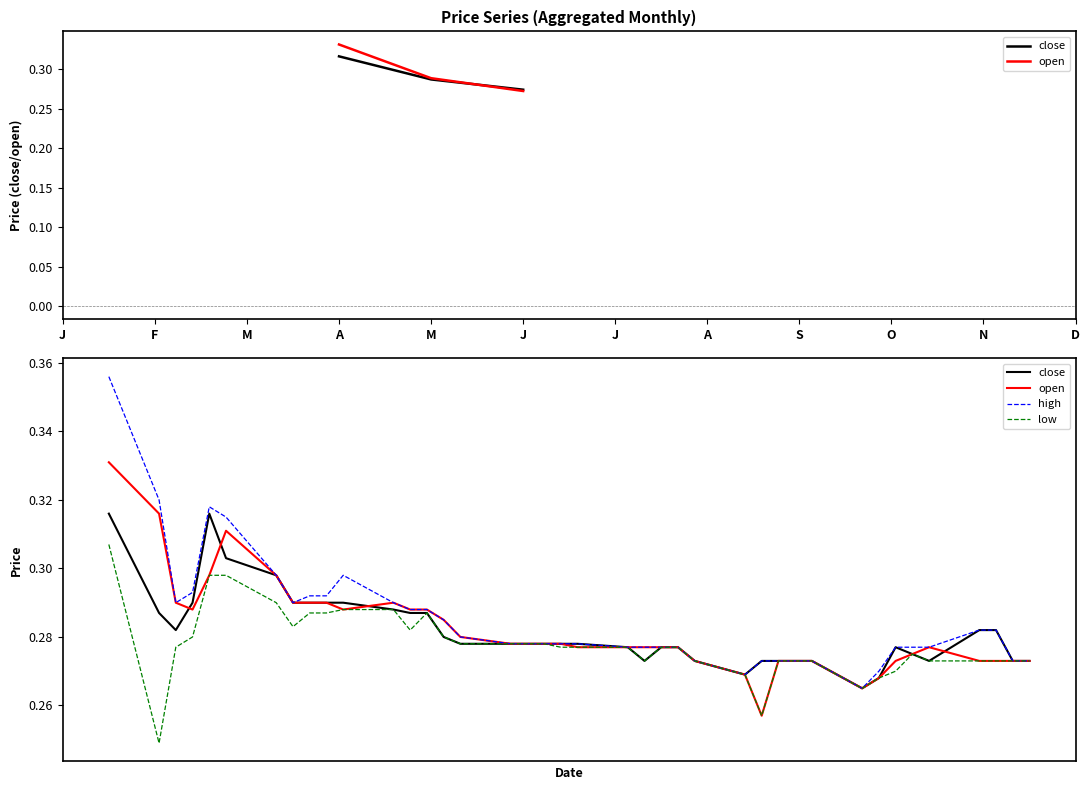

What are all the series names shown in the legend?

close, open, high, low